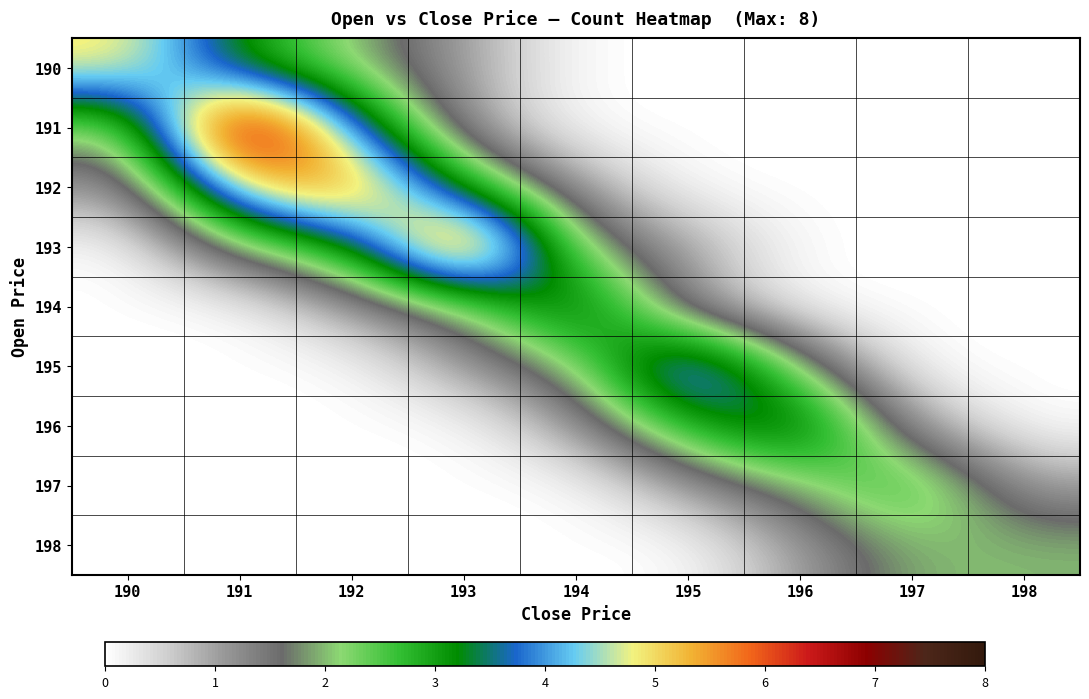

What is the spread (max minus min) of values at 192?

6